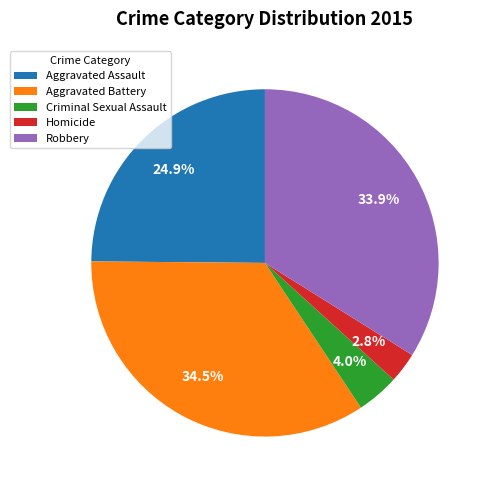

How many slices are in this pie chart?

5